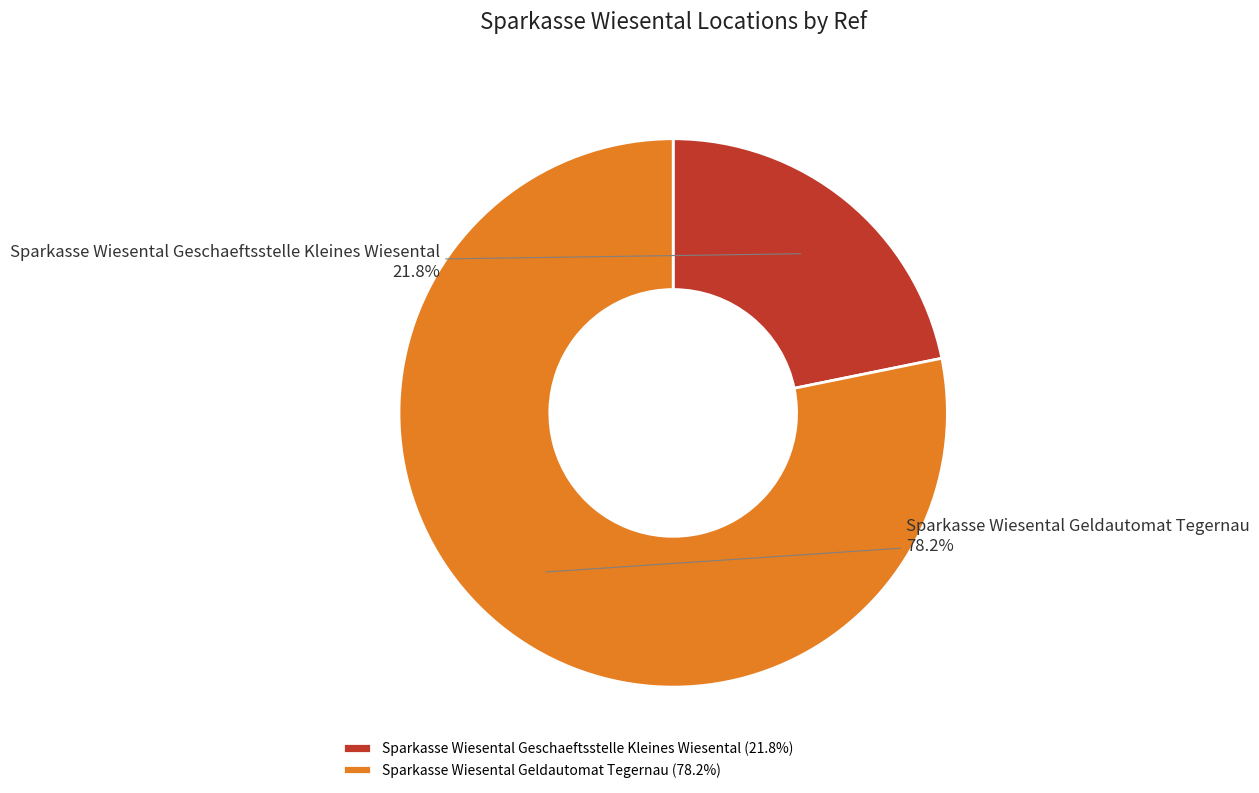

Count the number of slices in the pie.

2